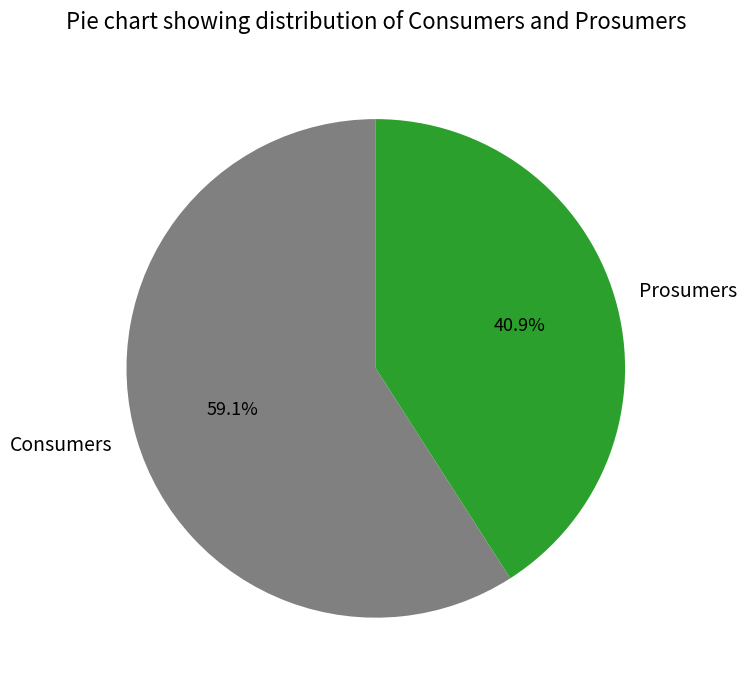

The Consumers slice represents 71% of the pie. True or false?

False